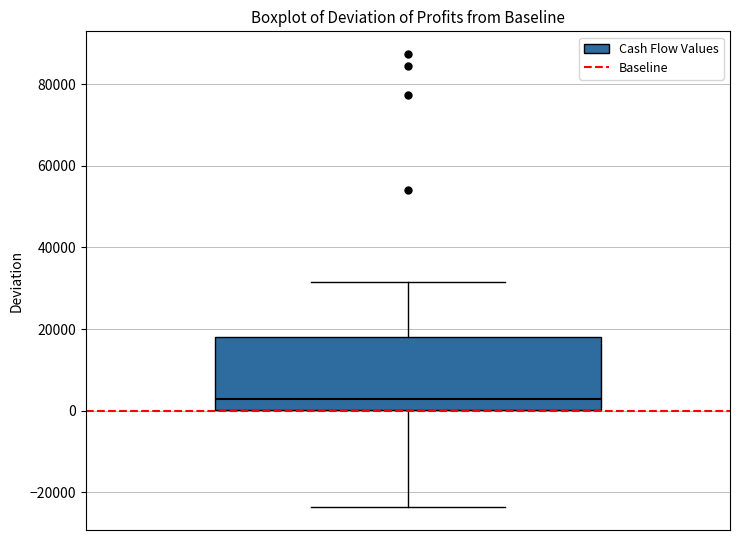

Where is the lower edge of the box on the y-axis? The values are not printed on the chart, so give them approximately, as read against the axis.

0